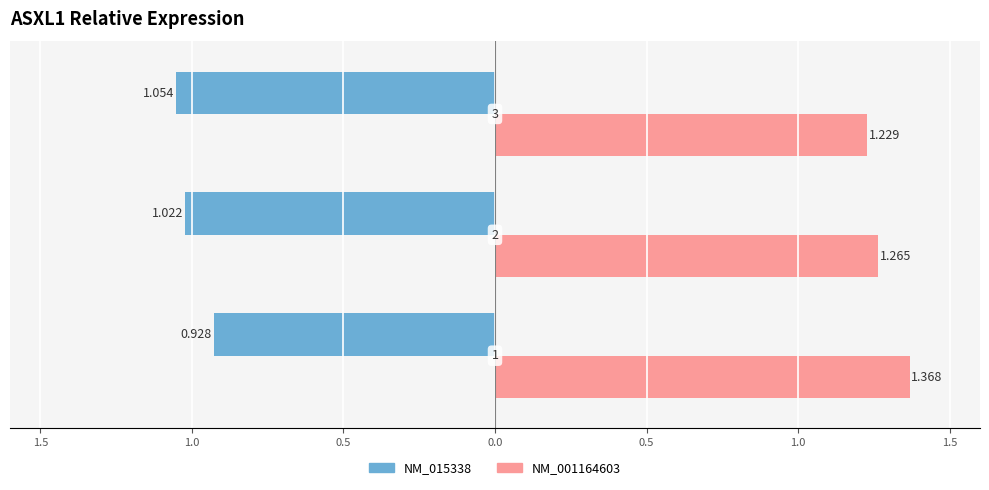

What is the greatest value displayed?

1.4